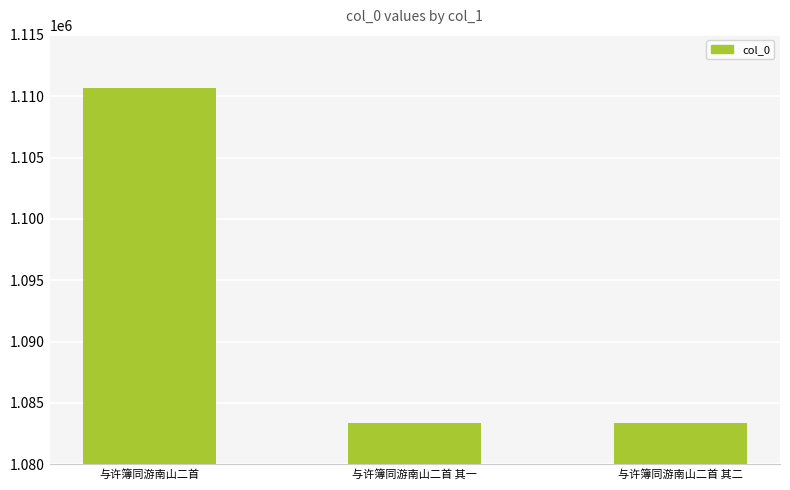

What is the greatest value displayed?

1110651